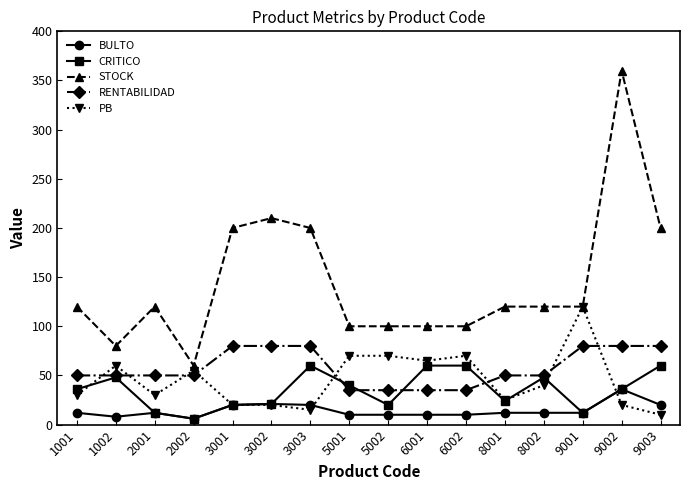

How many lines are shown in the chart?

5